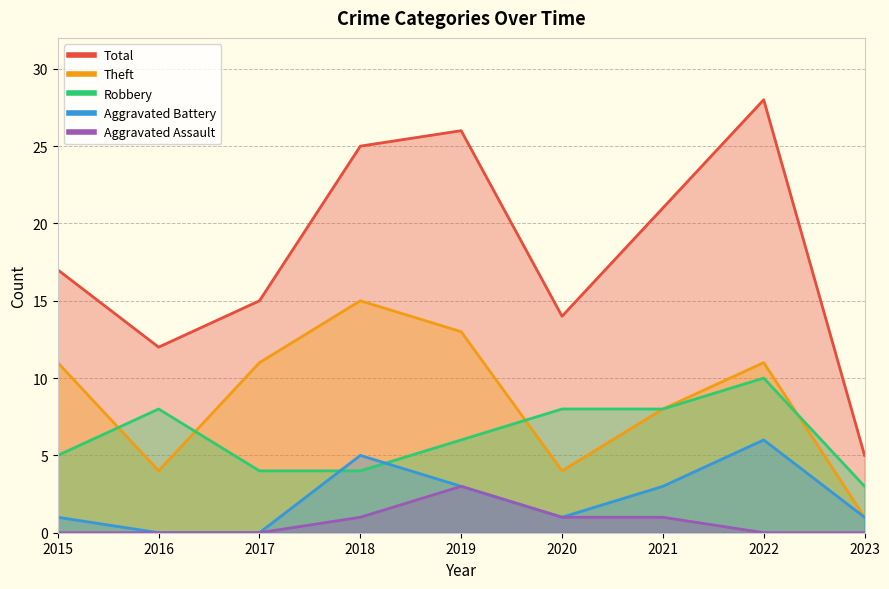

How many lines are shown in the chart?

5